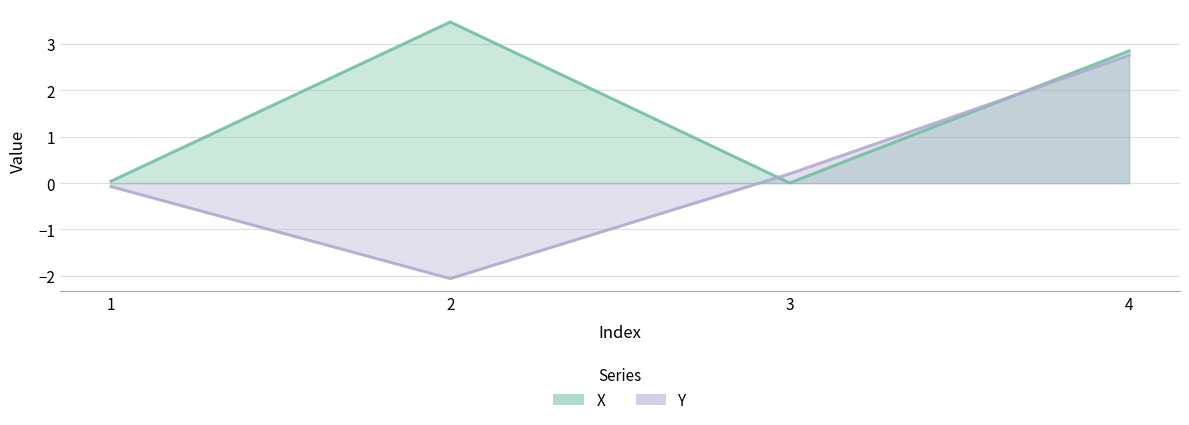

How many data points in X are less than 2?

2